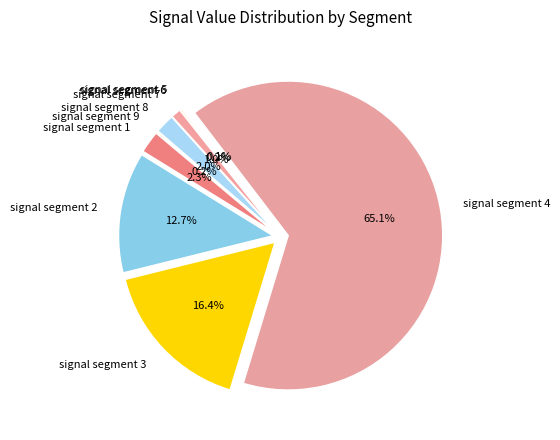

Rank the categories by value from lowest to highest.

signal segment 5, signal segment 9, signal segment 6, signal segment 7, signal segment 8, signal segment 1, signal segment 2, signal segment 3, signal segment 4